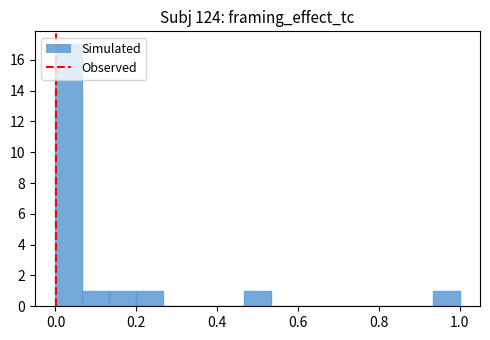

Around what value on the x-axis is the tallest bar? Give the approximate position of its centre, as read against the axis.

0.04